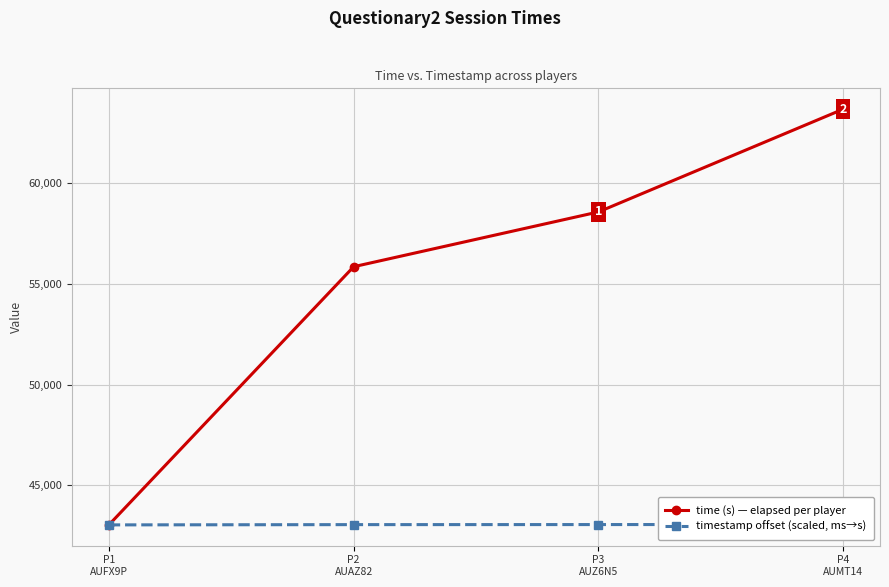

Is this an area chart (filled region under the line)?

No